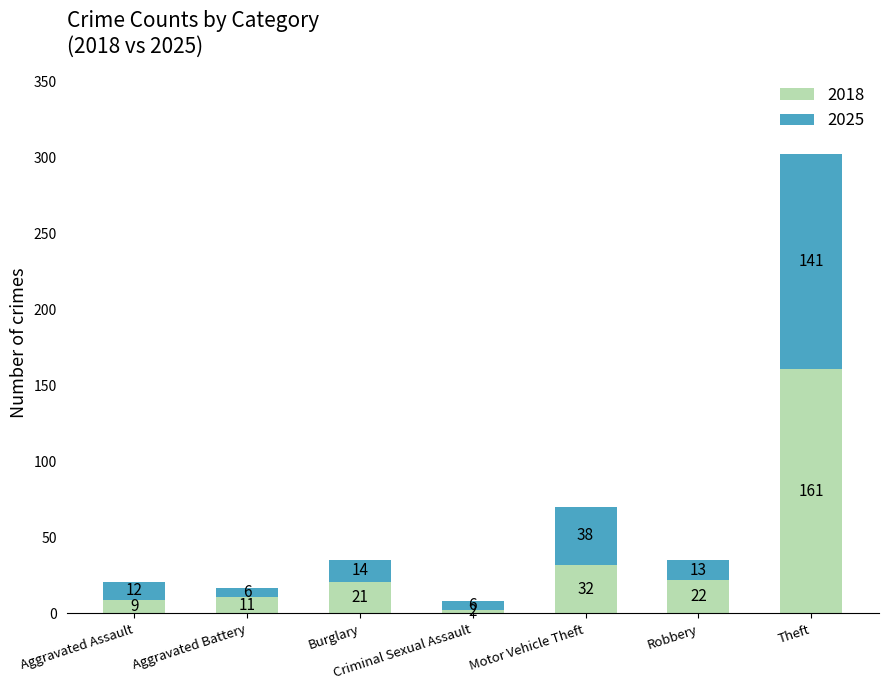

What is the total value across all series at Criminal Sexual Assault?

8